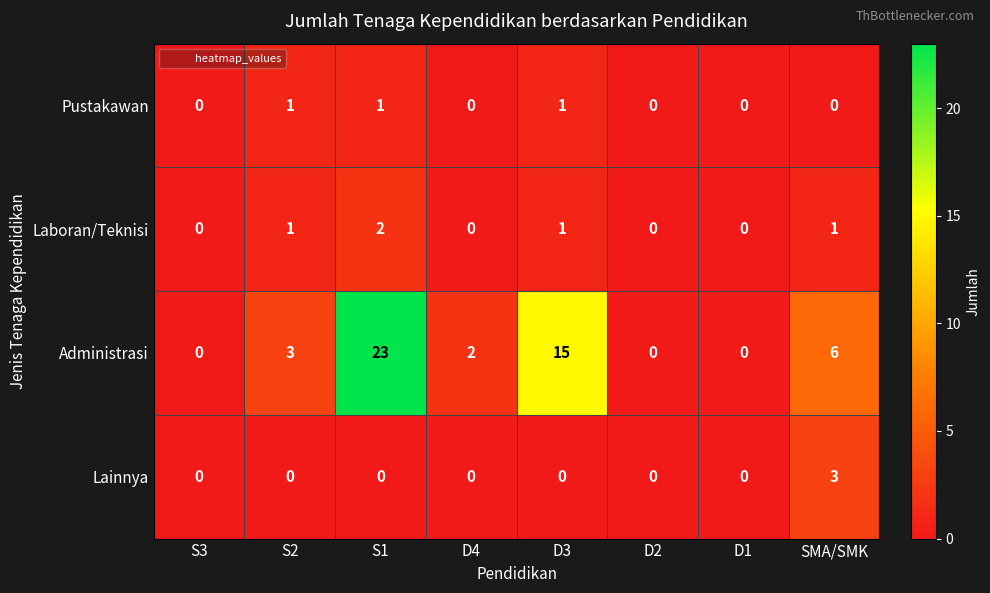

What is the sum of all Lainnya values?

3